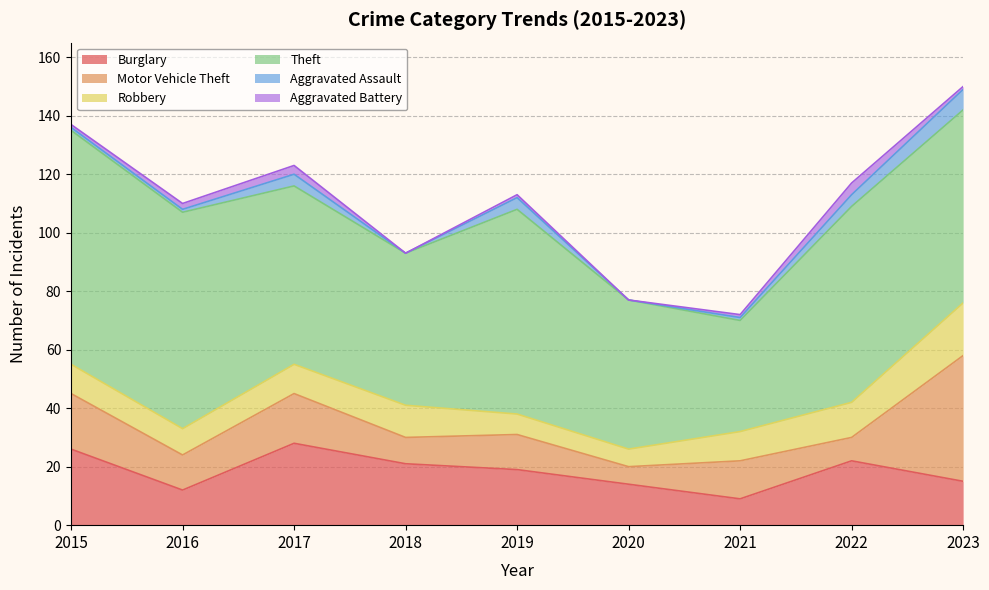

List the labels in order of Aggravated Battery value, largest first.

2022, 2017, 2016, 2015, 2019, 2021, 2023, 2018, 2020